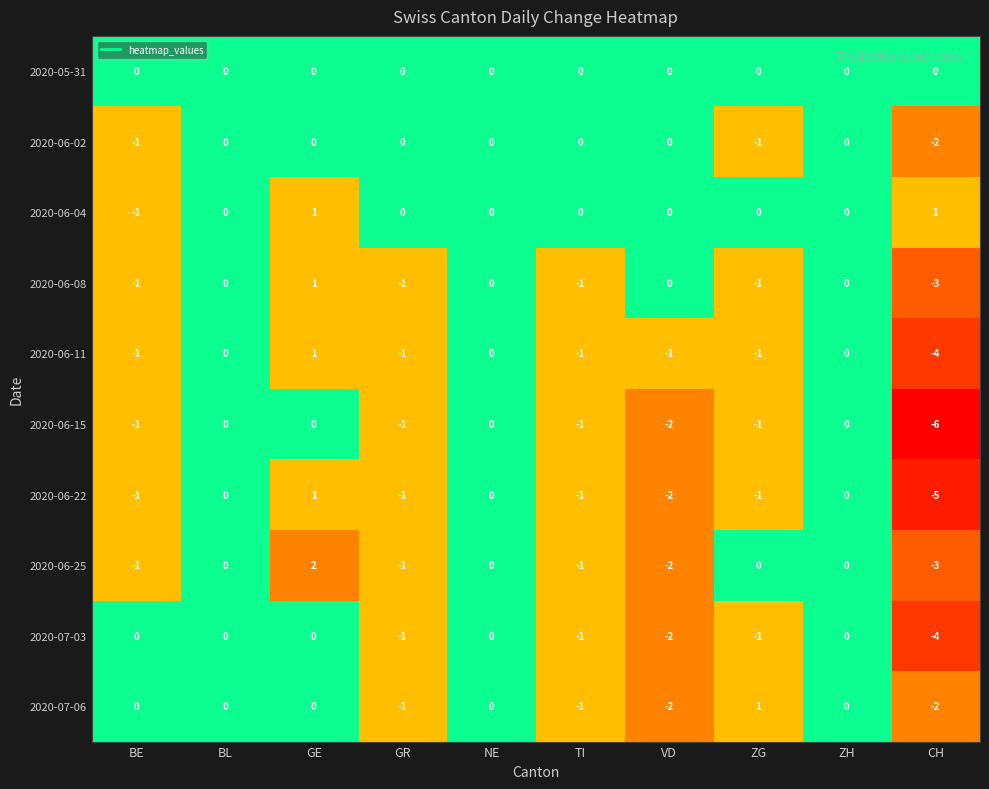

Is it true that 2020-06-04 equals 0 at VD?

True